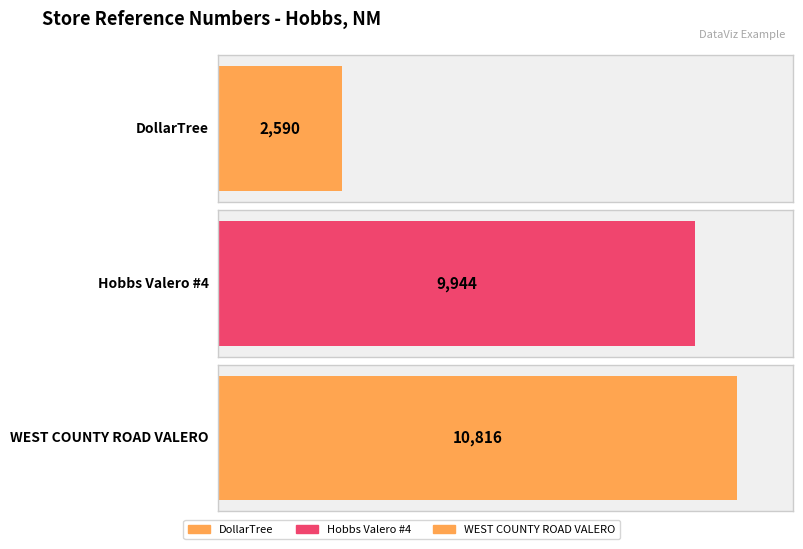

What is the ratio of the value at Hobbs Valero #4 to the value at WEST COUNTY ROAD VALERO?

0.9